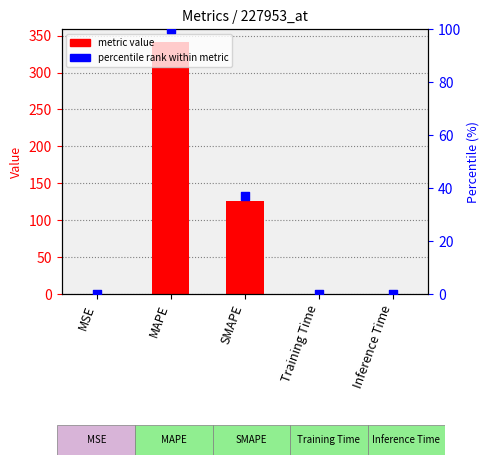

Is the value of percentile rank within metric at Inference Time greater than the value of col_1 at MAPE?

No